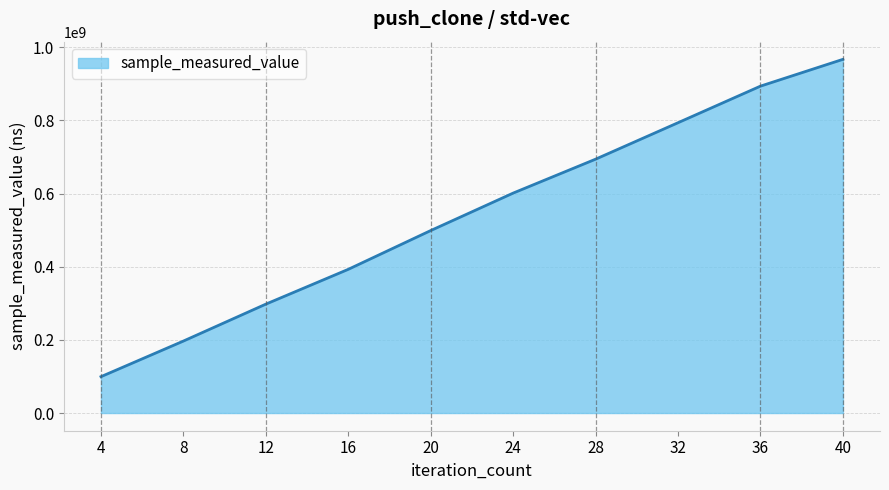

What is the approximate value at 28, to the nearest 50?

694020800